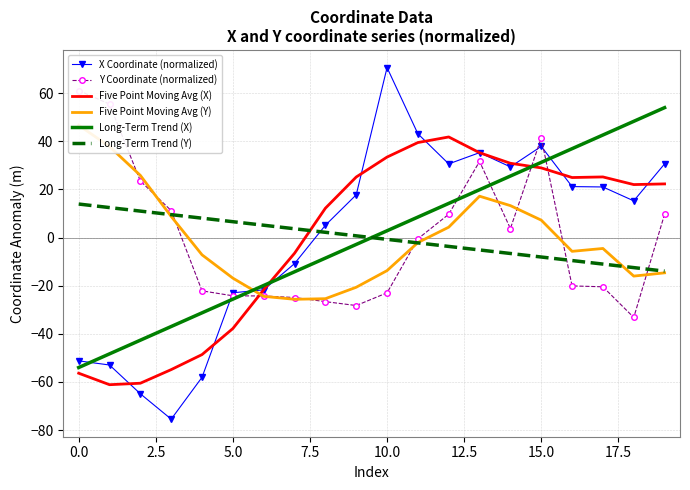

At which category does the chart reach its peak across all series?

10